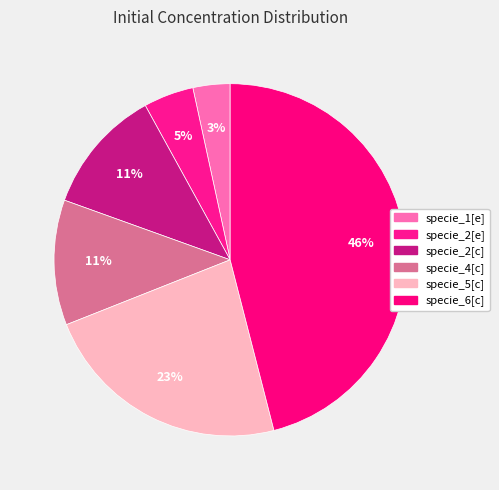

To the nearest percent, what is the average slice percentage?

17%